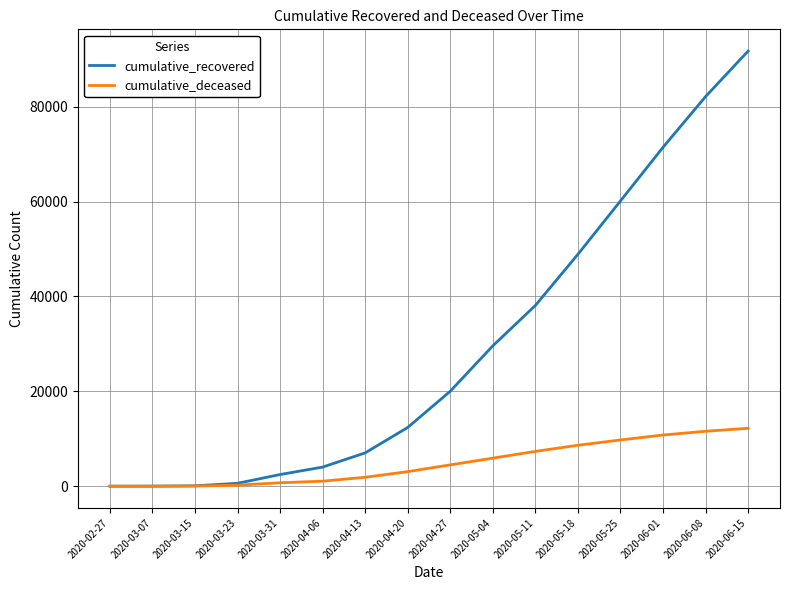

What is the sum of the cumulative_deceased values at 2020-04-06 and 2020-04-27?

5545